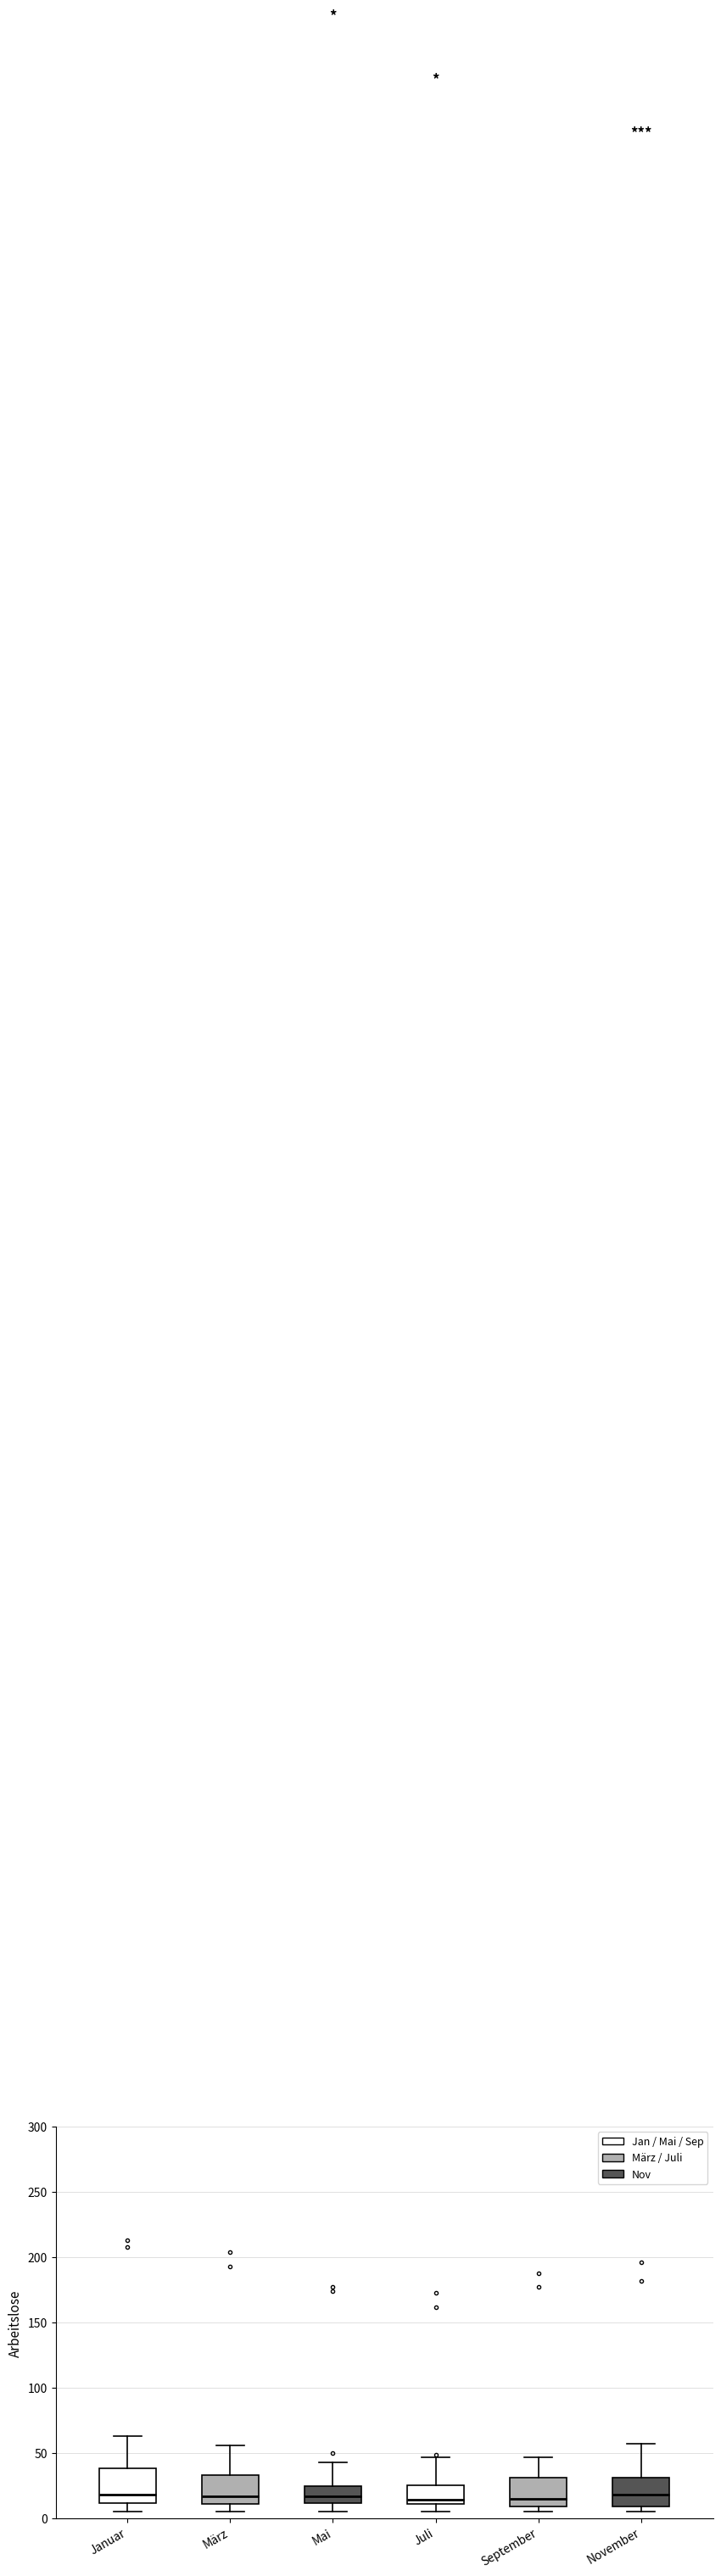

Reading left to right, read every box against the y-axis: the position of its median line, the range the box covers, and the ends of its whiskers. The values are not printed on the chart, so give them approximately, as read against the axis.

Januar: median 20, box 10 to 40, whiskers 5 to 65
März: median 15, box 10 to 35, whiskers 5 to 55
Mai: median 15, box 10 to 25, whiskers 5 to 45
Juli: median 15, box 10 to 25, whiskers 5 to 45
September: median 15, box 10 to 30, whiskers 5 to 45
November: median 20, box 10 to 30, whiskers 5 to 55